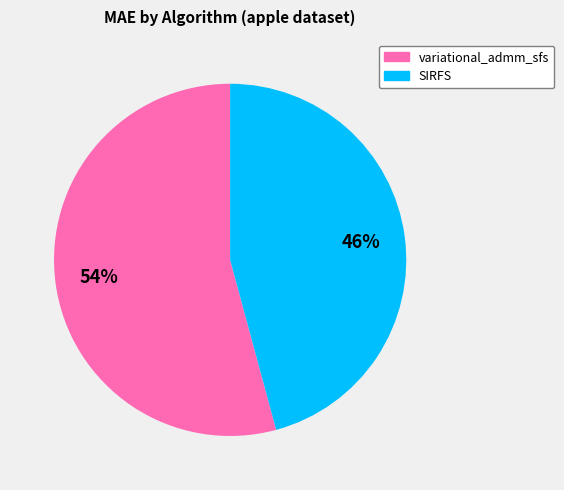

True or false: SIRFS accounts for 33% of the total.

False